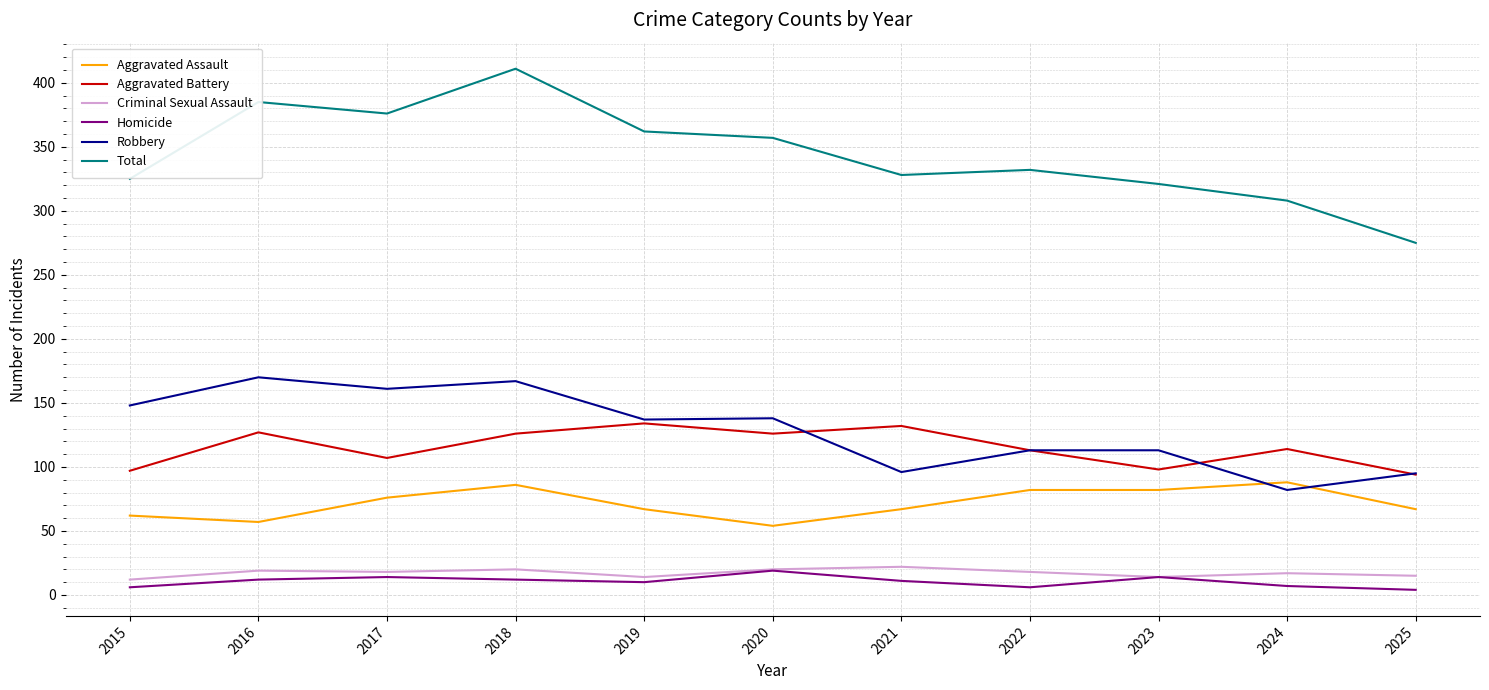

How many series are shown in this chart?

6